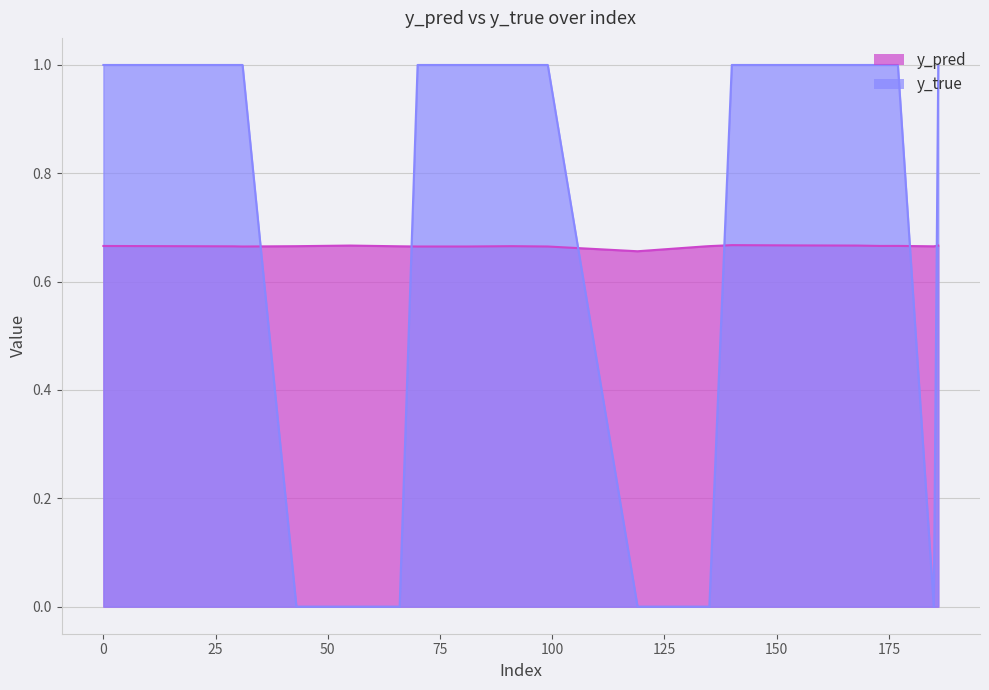

What is the sum of the y_true values at 135 and 31?

1.0